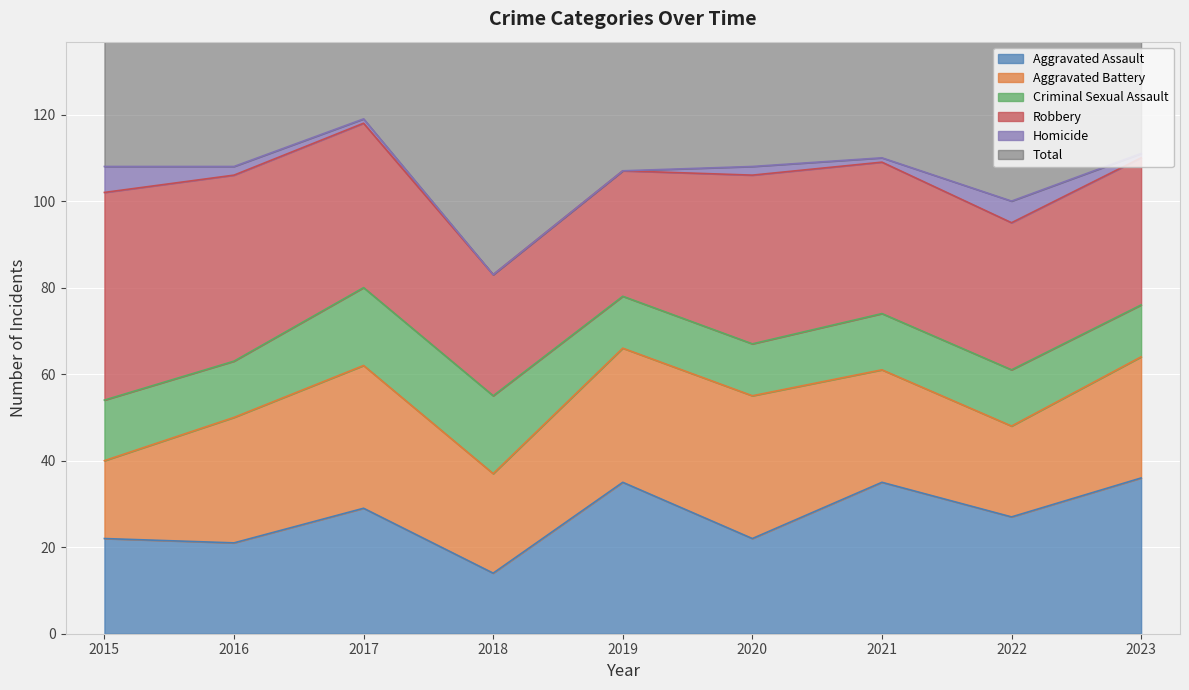

How many intersections are there between Criminal Sexual Assault and Aggravated Assault?

2